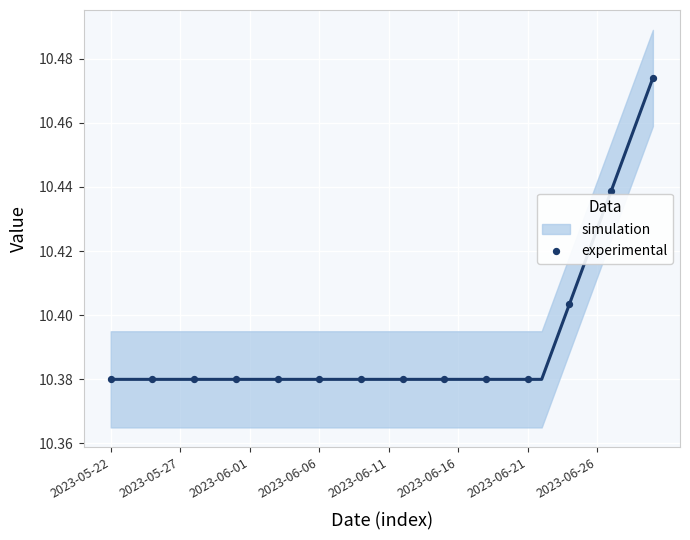

Approximately how many times larger is the value at 2023-06-06 compared to 2023-05-30?

1.0